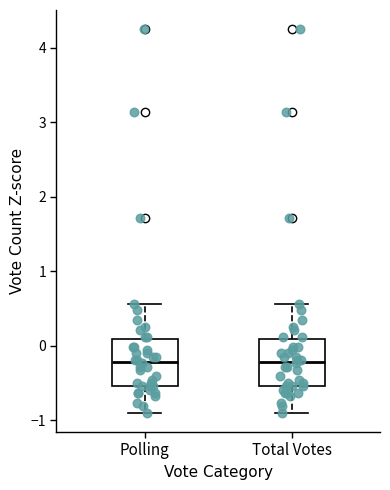

Reading left to right, transcribe this box plot: for each box, give where its median line is, the range the box spans, and where its two whiskers end, as read against the y-axis. The values are not printed on the chart, so give them approximately, as read against the axis.

Polling: median -0.2, box -0.5 to 0.1, whiskers -0.9 to 0.6
Total Votes: median -0.2, box -0.5 to 0.1, whiskers -0.9 to 0.6